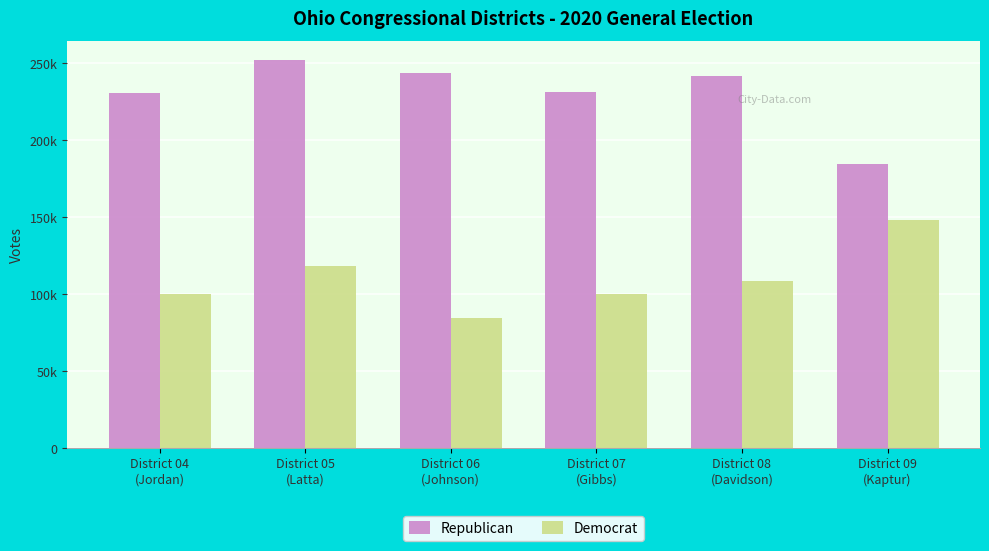

What is the average value of the Democrat series?

109734